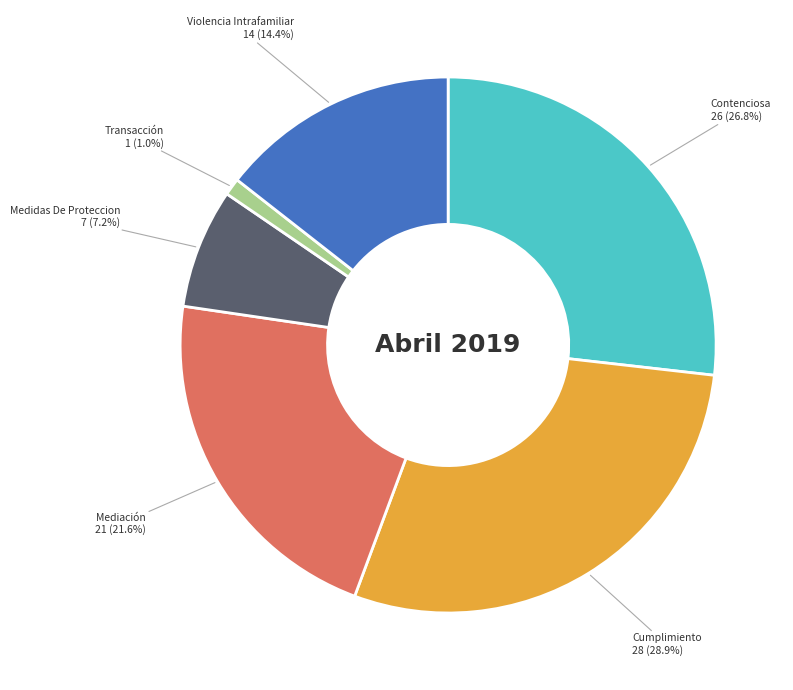

Is Transacción the majority of the pie?

No